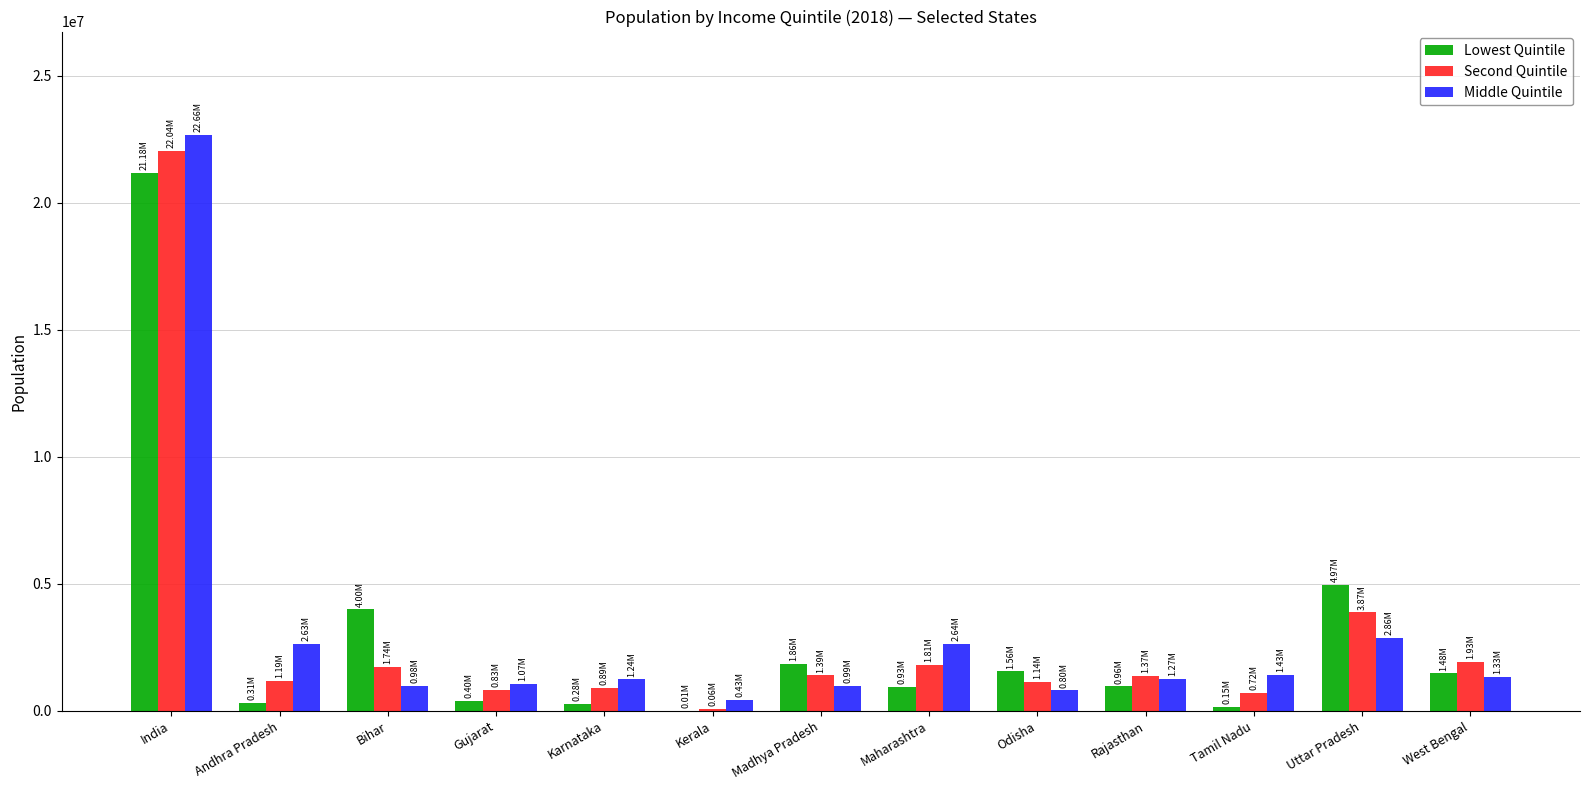

Which label corresponds to the largest value in the chart?

India